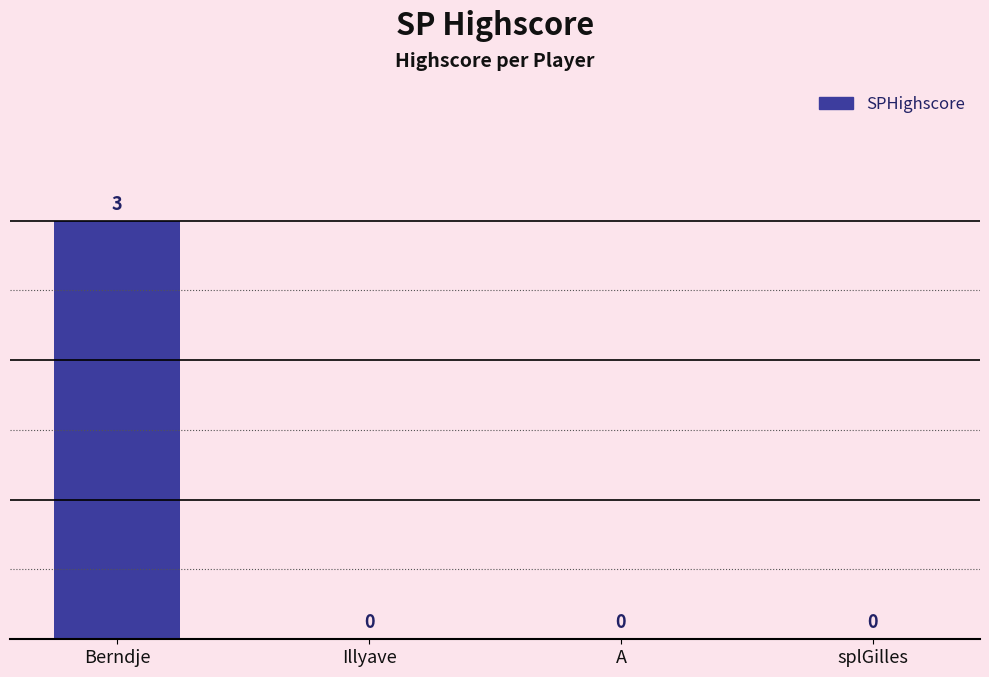

What is the maximum value shown in the chart?

3